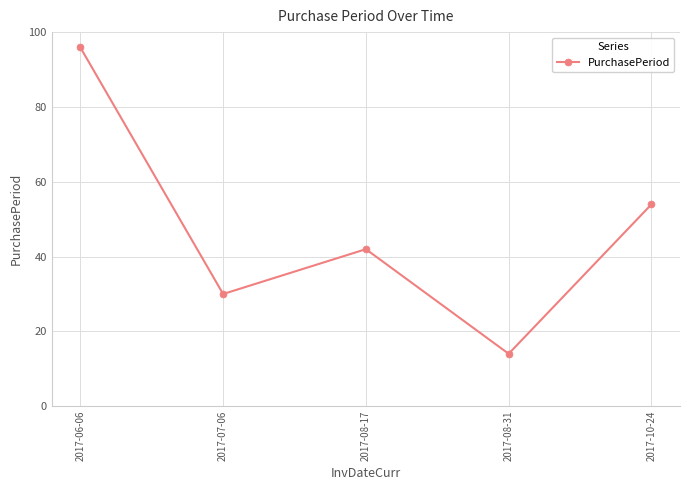

What is the value of the 4th point from the left?

14